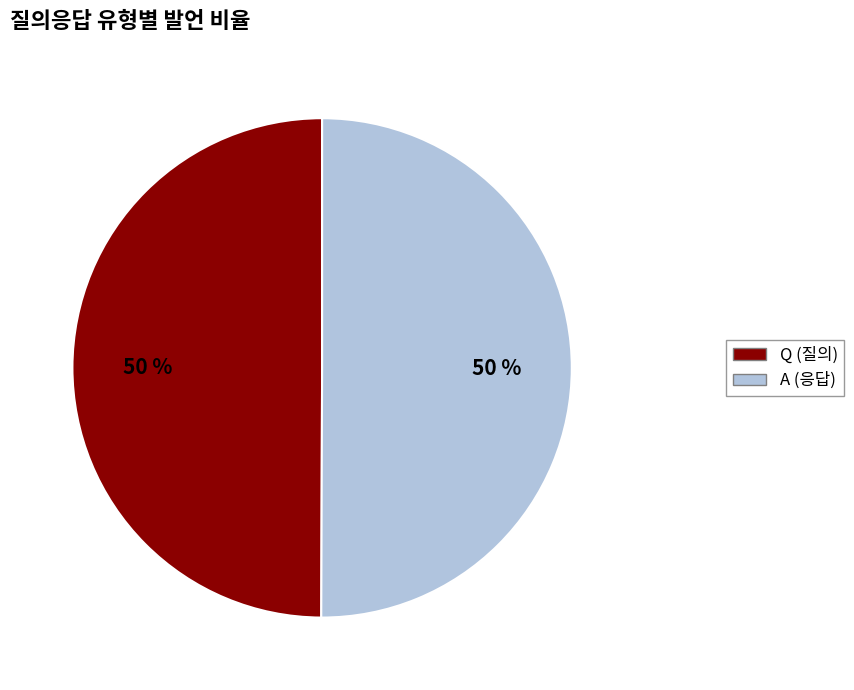

True or false: Q accounts for 50% of the total.

True